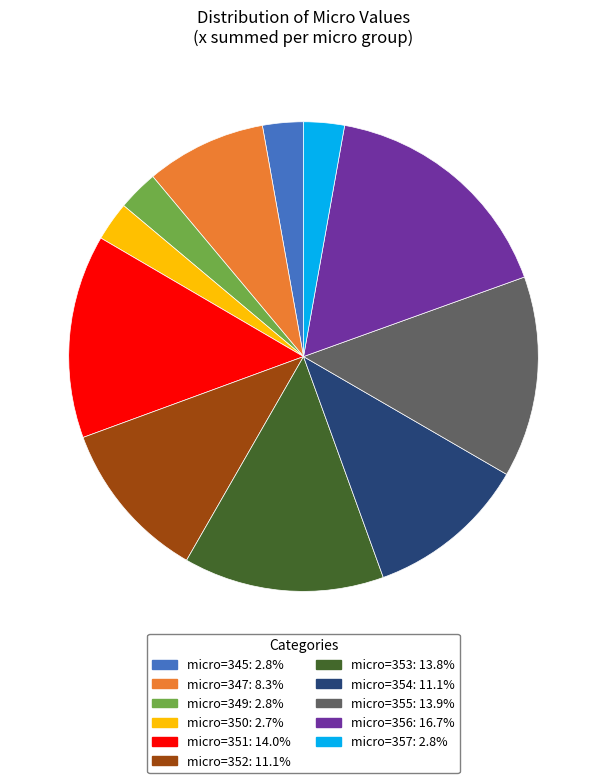

Approximately how many times larger is the value at micro=354: 11.1% compared to micro=352: 11.1%?

1.0